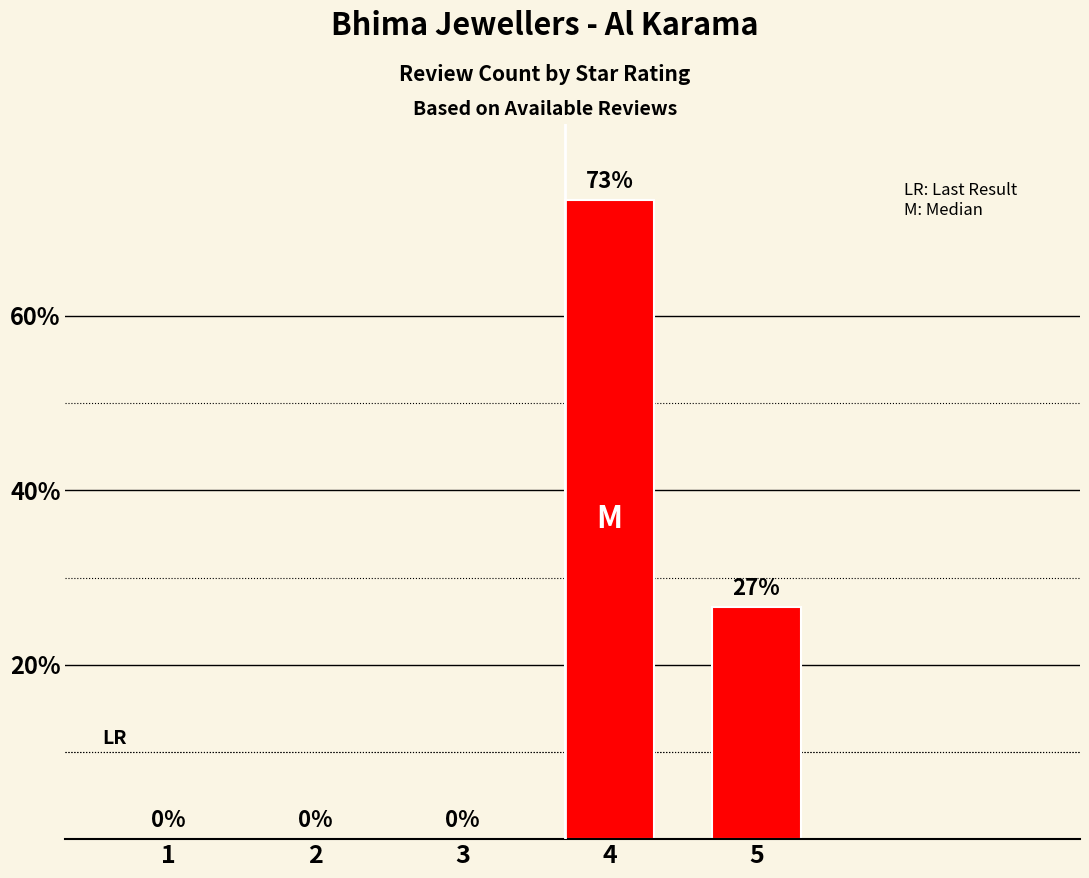

Where is the data nearest to the value 36?

5